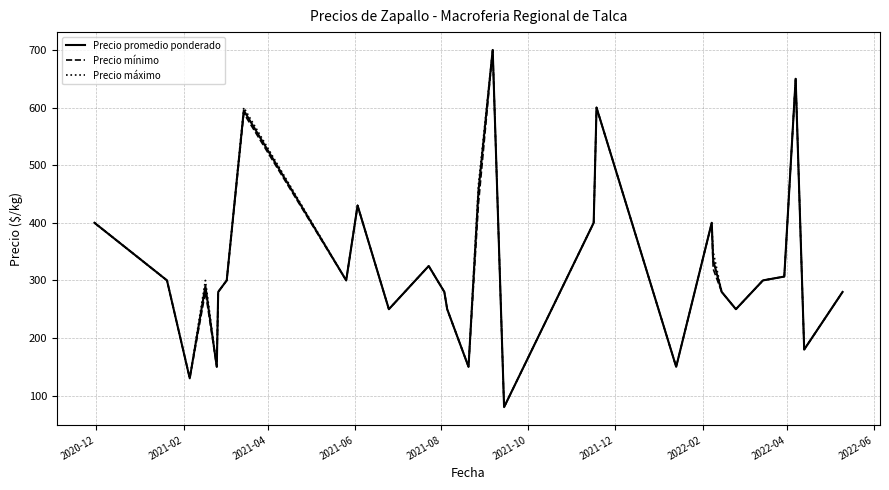

What is the greatest value displayed?

700.0